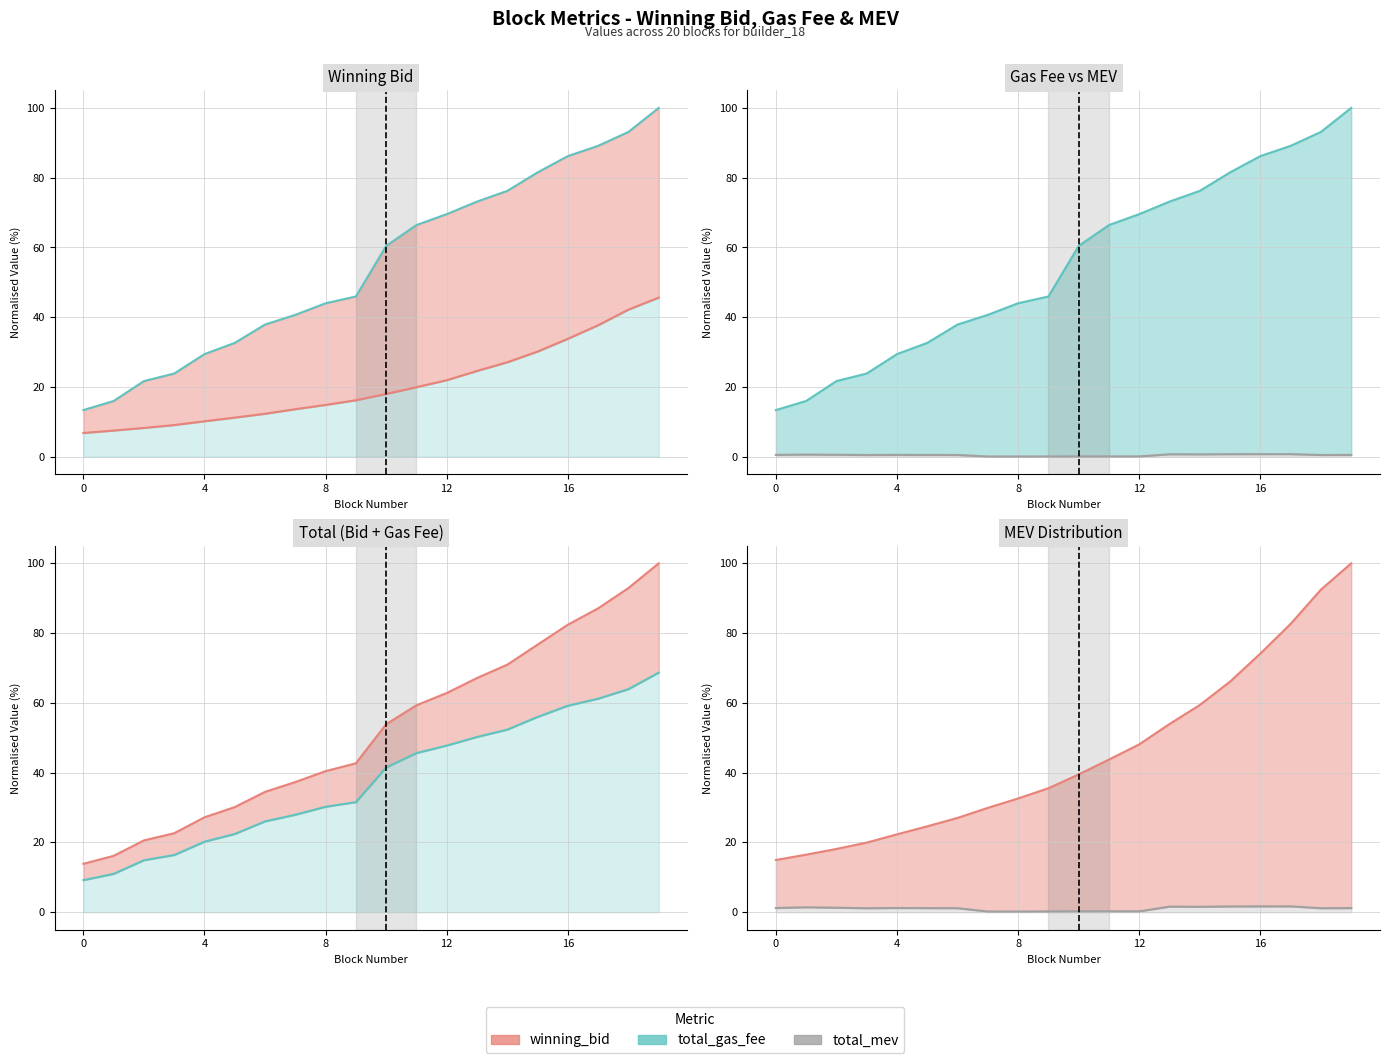

What is the approximate value of winning_bid at 15?

66.1